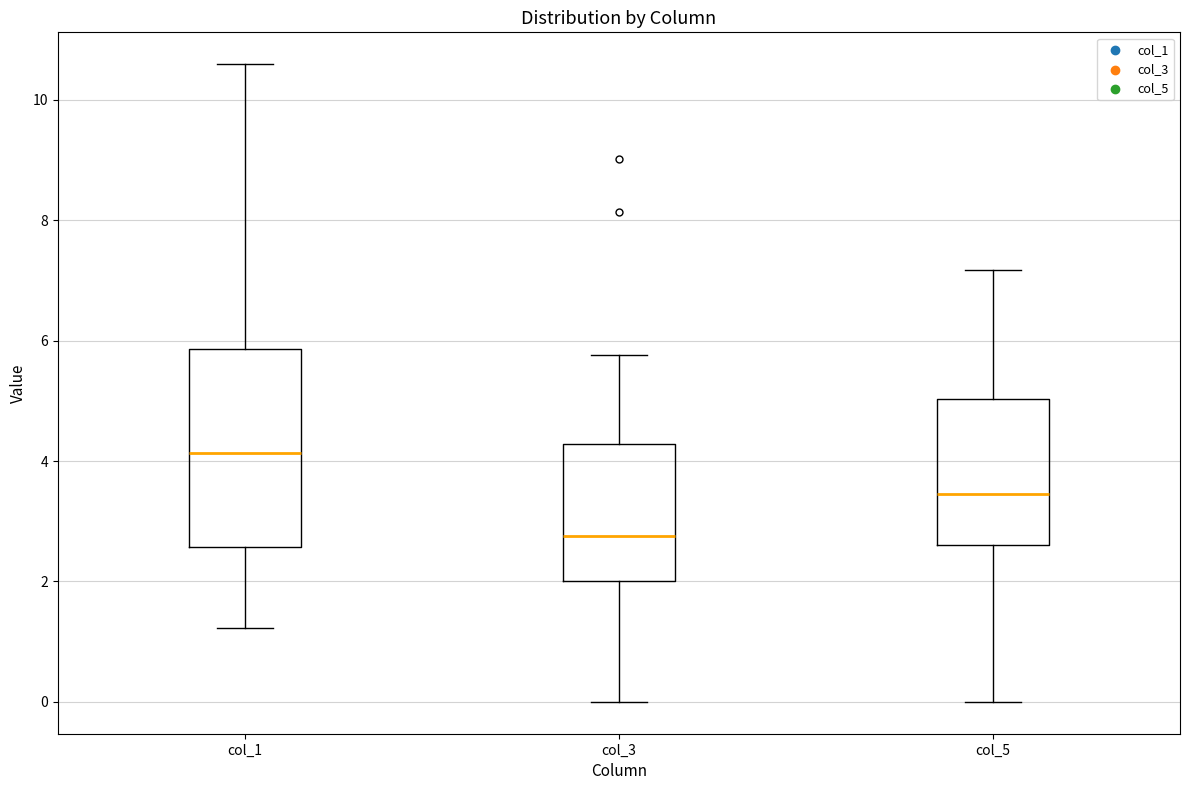

Reading left to right, transcribe this box plot: for each box, give where its median line is, the range the box spans, and where its two whiskers end, as read against the y-axis. The values are not printed on the chart, so give them approximately, as read against the axis.

col_1: median 4.2, box 2.6 to 5.8, whiskers 1.2 to 10.6
col_3: median 2.8, box 2.0 to 4.2, whiskers 0.0 to 5.8
col_5: median 3.4, box 2.6 to 5.0, whiskers 0.0 to 7.2